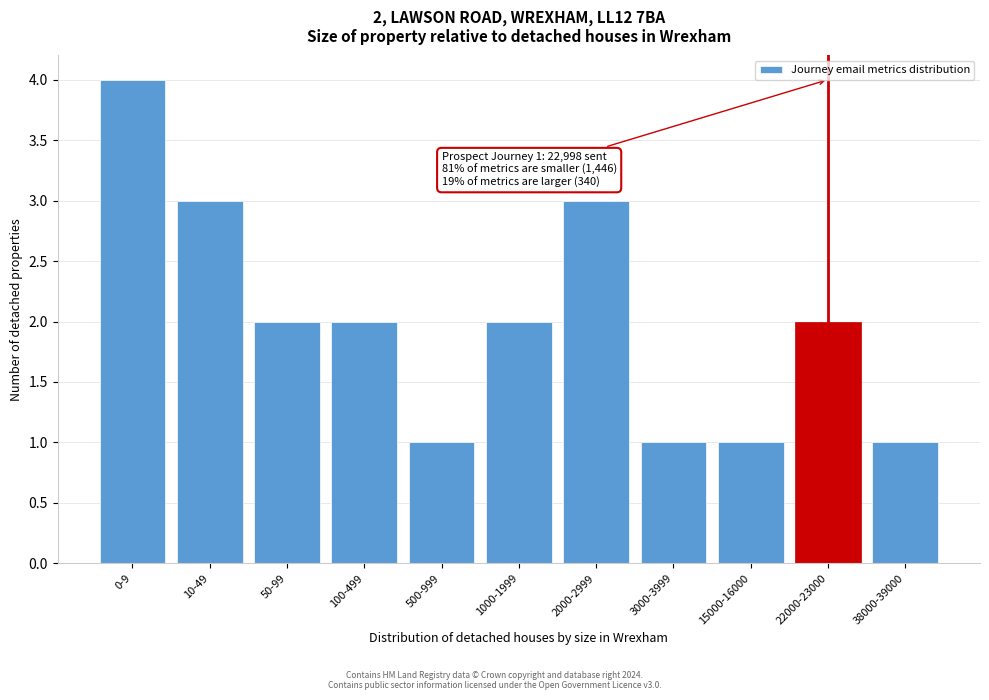

Reading left to right, extract all data points from this chart.

0-9=4	10-49=3	50-99=2	100-499=2	500-999=1	1000-1999=2	2000-2999=3	3000-3999=1	15000-16000=1	22000-23000=2	38000-39000=1